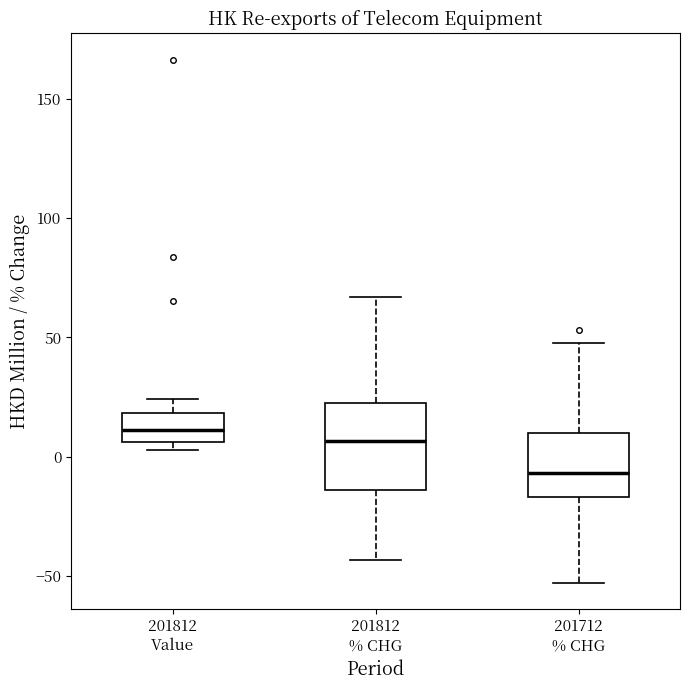

Where does the upper whisker of the box for 201712 % CHG end on the y-axis? The values are not printed on the chart, so give them approximately, as read against the axis.

50